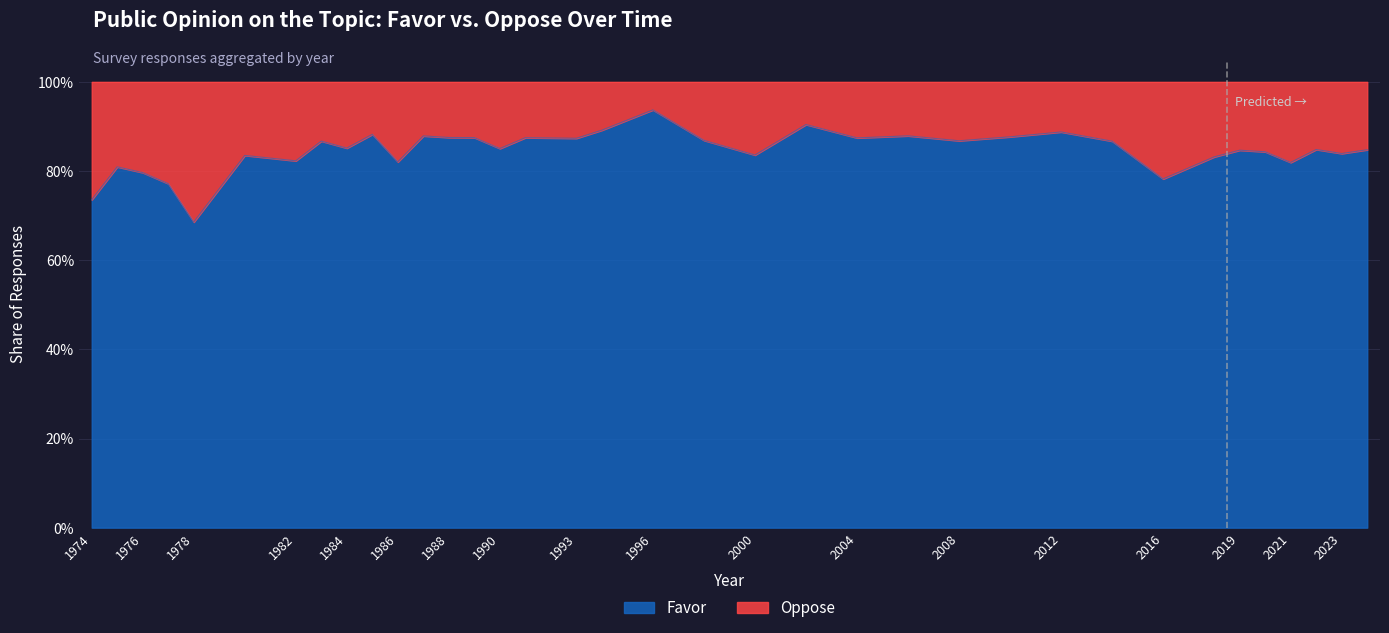

What is the change in value from 1974 to 2024?

+0.1